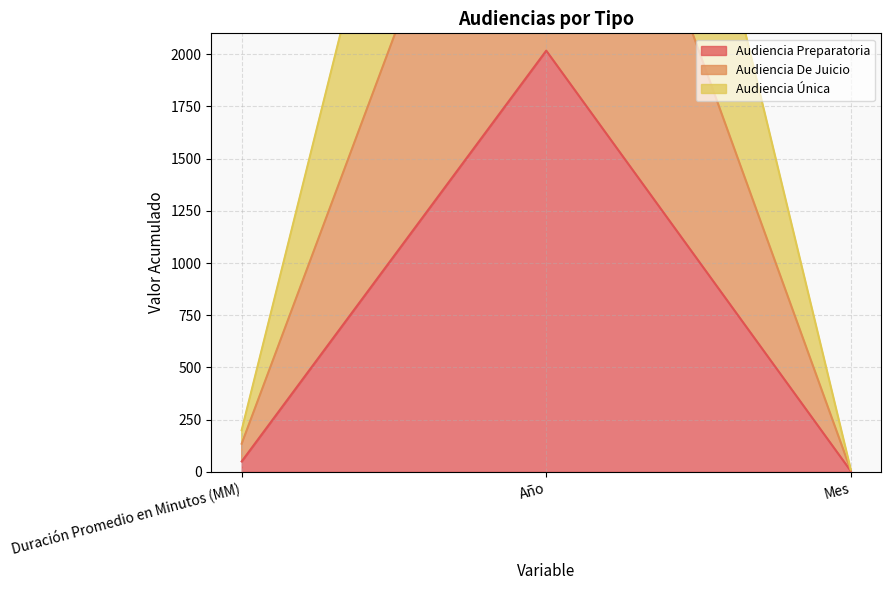

What is the difference between the Audiencia Preparatoria values at Duración Promedio en Minutos (MM) and Mes?

46